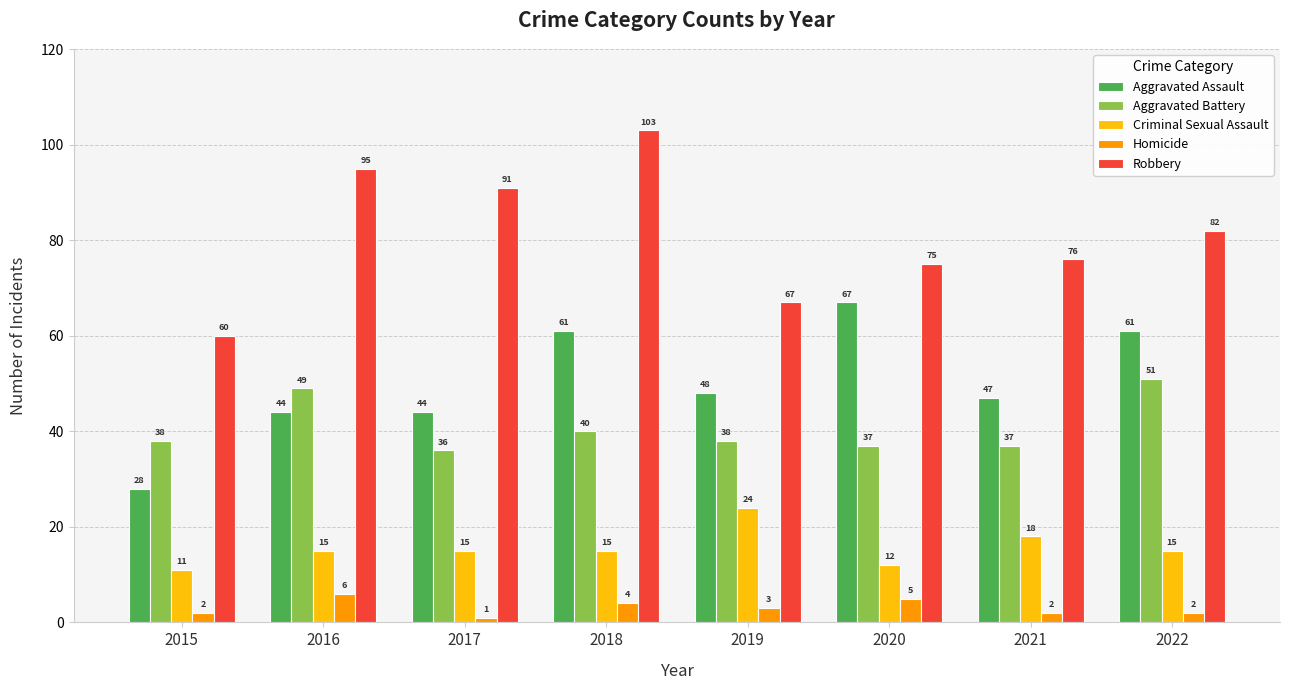

What is the difference between the highest and lowest values at 2020?

70